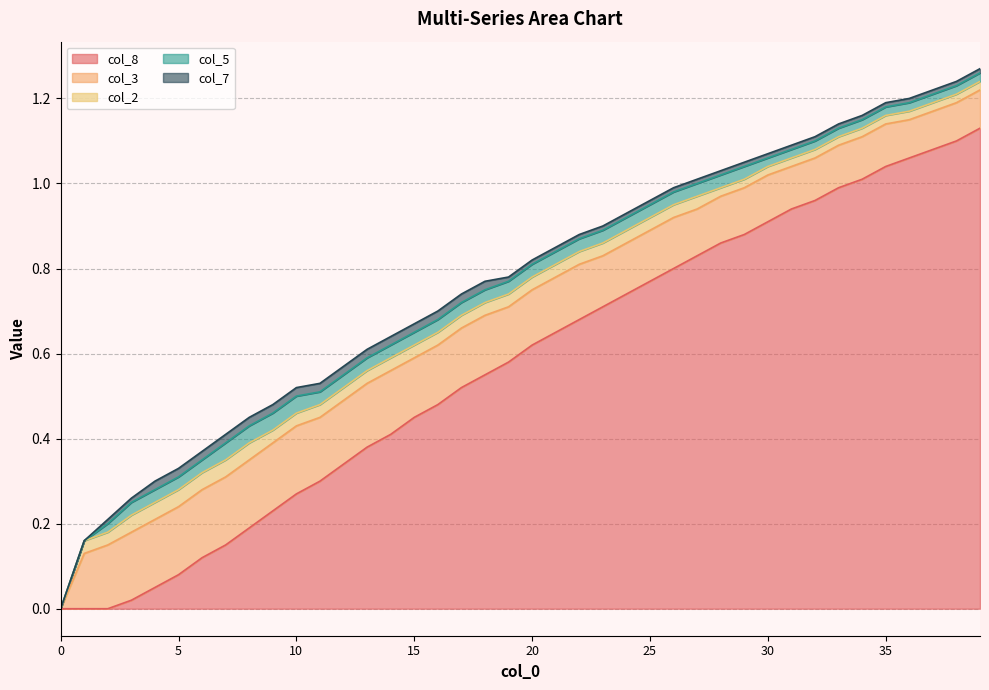

How many series are shown in this chart?

5